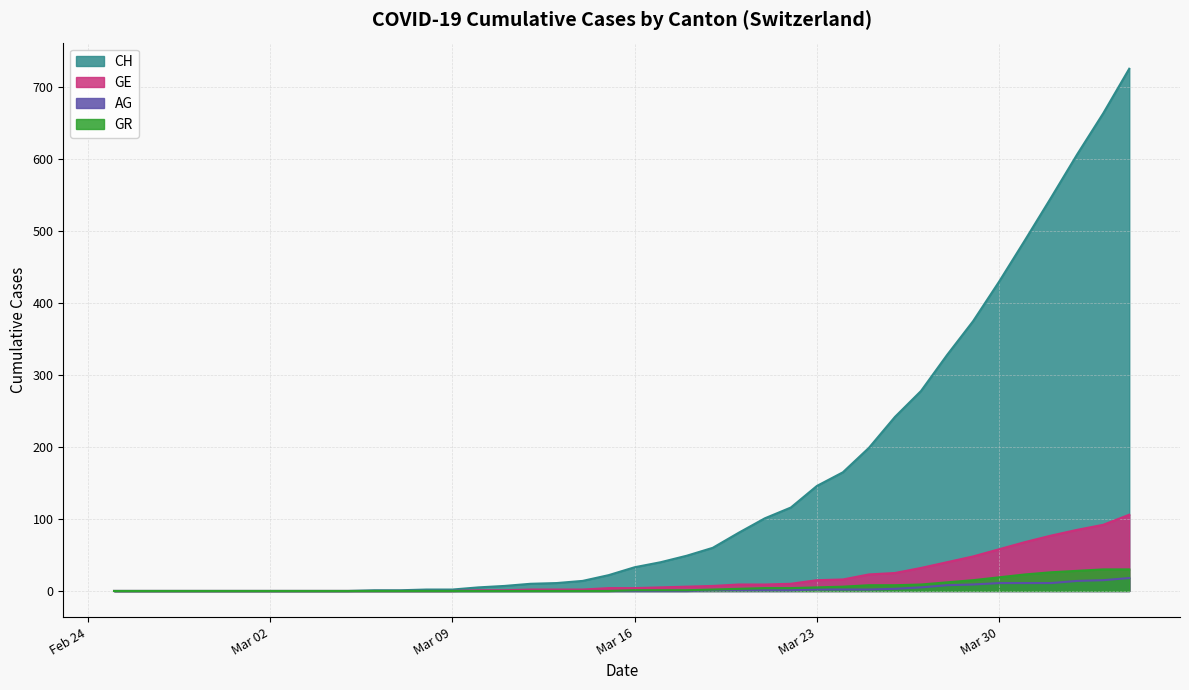

How many data points in CH are less than 33?

20